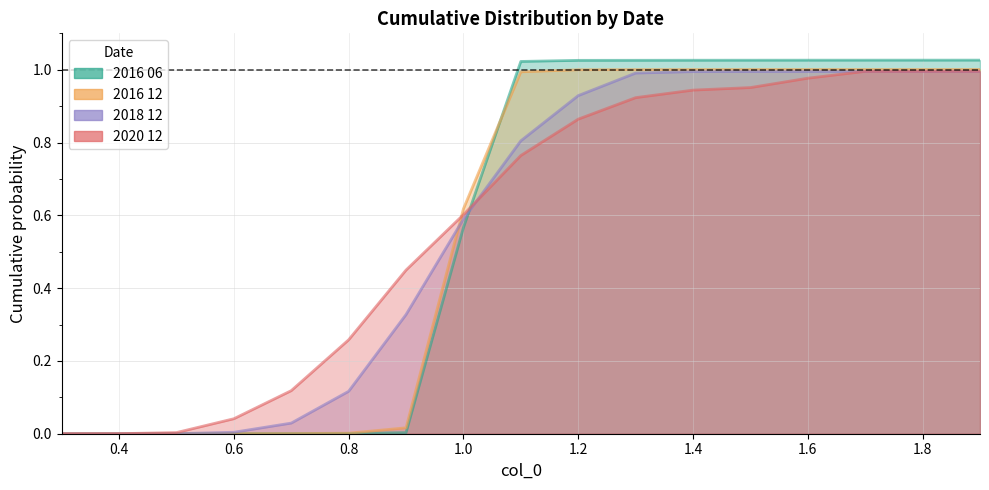

True or false: 2016 12 and 2018 12 intersect in this chart.

True